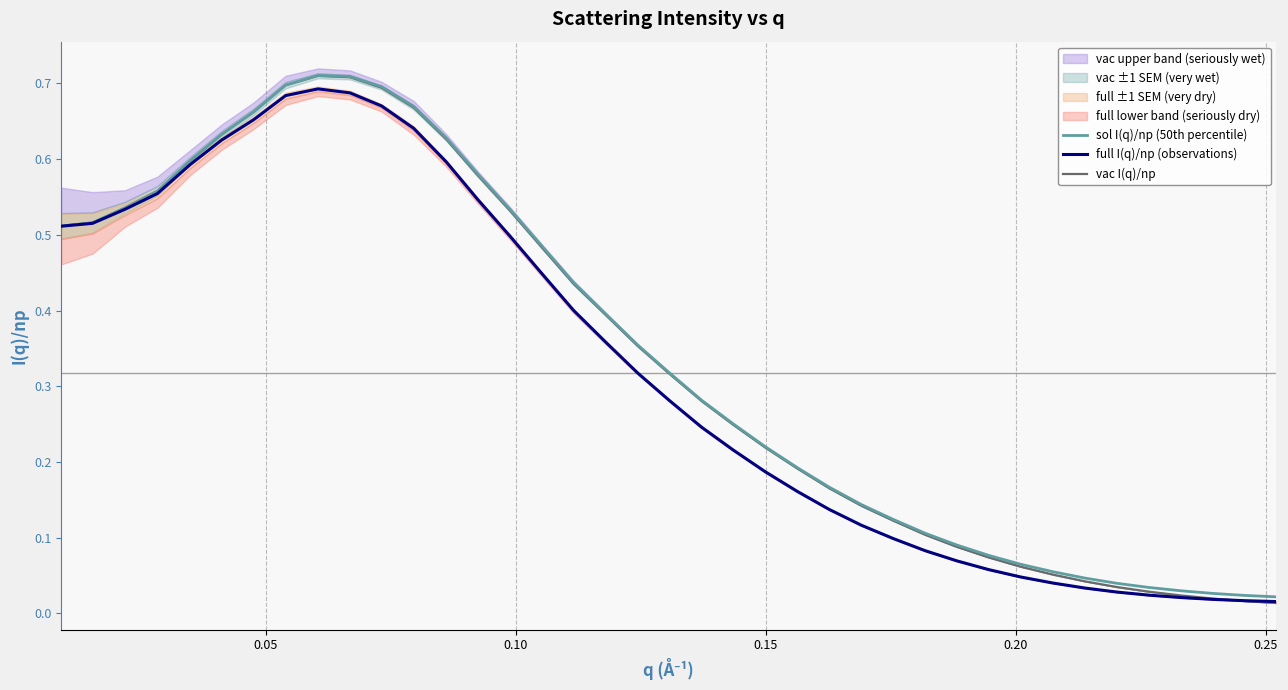

The value of full I(q)/np (observations) at 15 is 0.2. True or false?

False